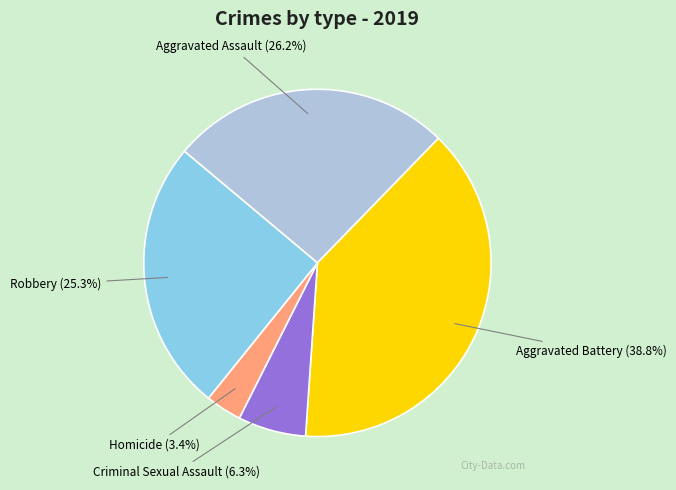

Does any single category account for the majority?

No